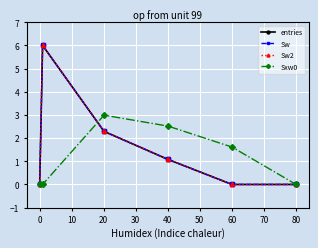

How many intersections are there between Sw2 and Sxw0?

1